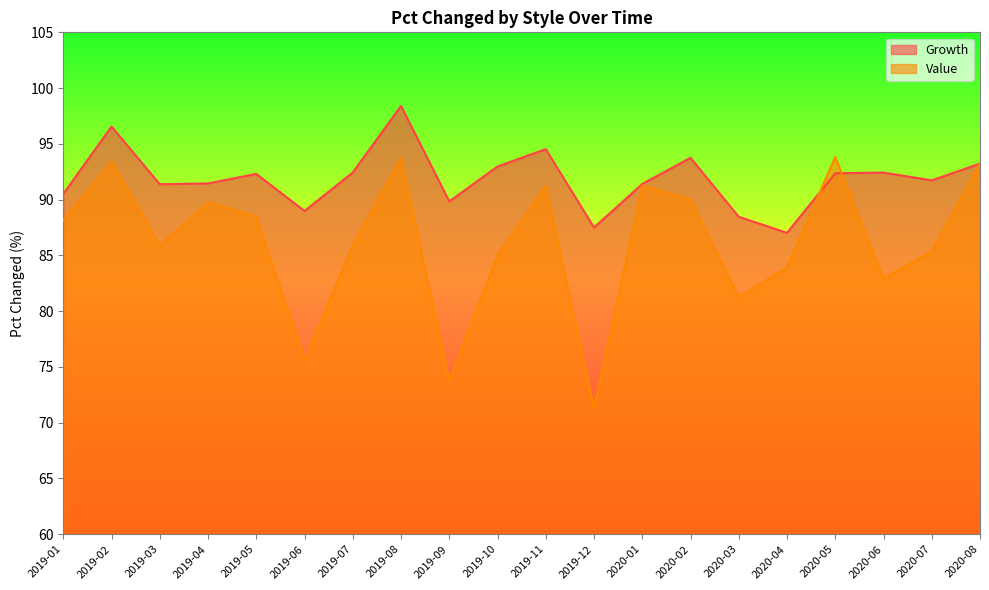

How many data points in Growth are above 92?

10